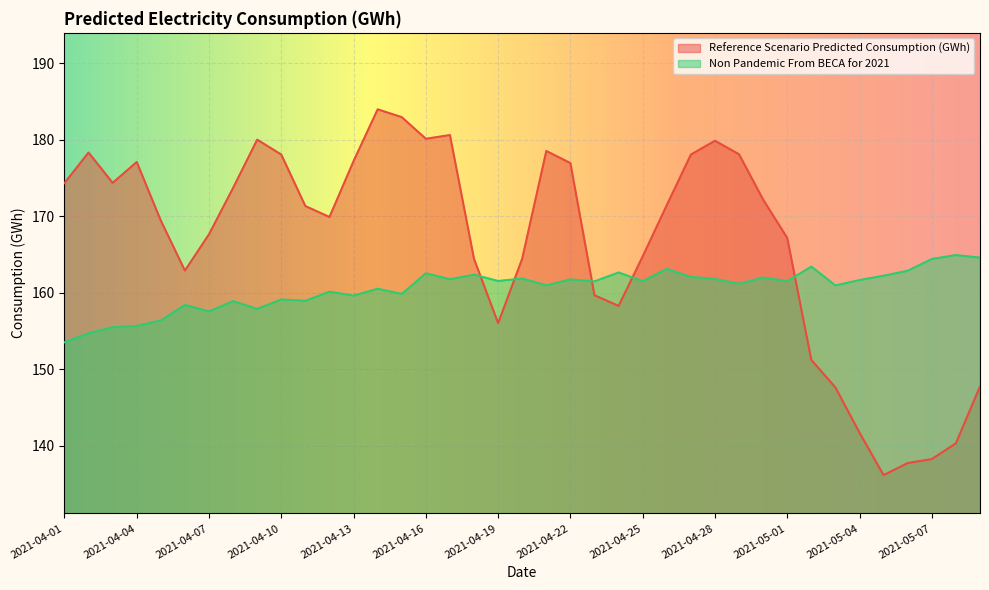

The value of Non Pandemic From BECA for 2021 at 2021-04-05 is 100.8. True or false?

False